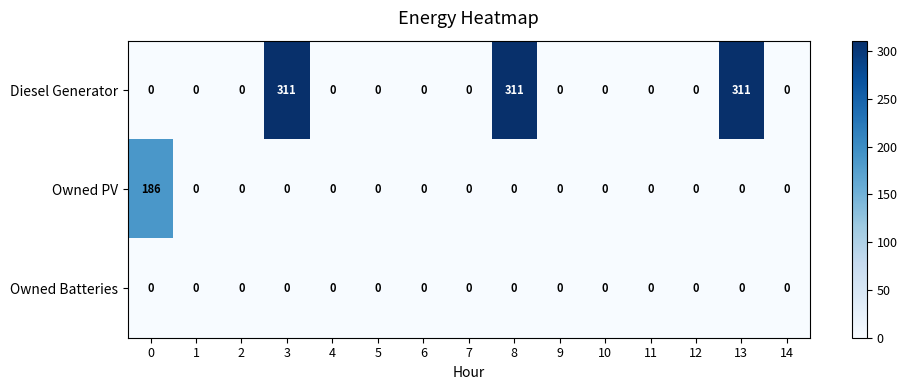

What is the sum of all Diesel Generator values?

933